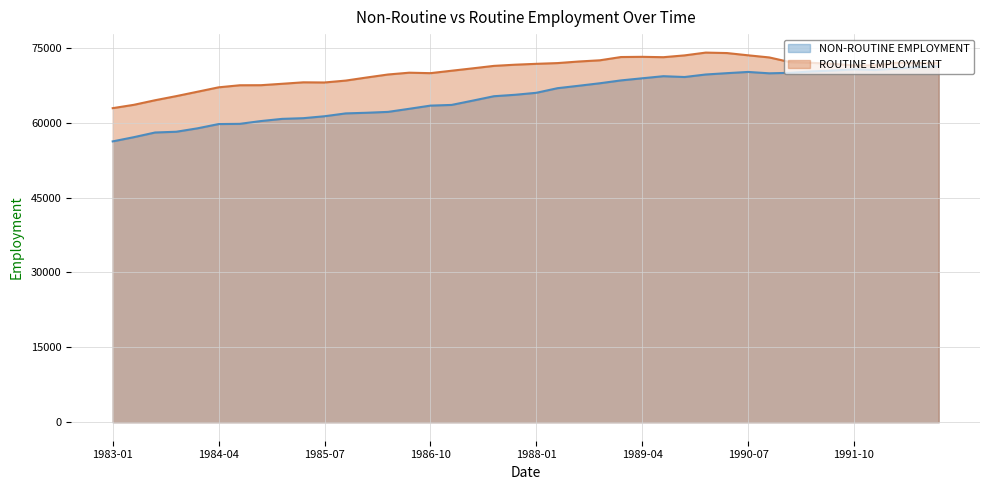

What is the total value across all series at 1989-04?

142067.2